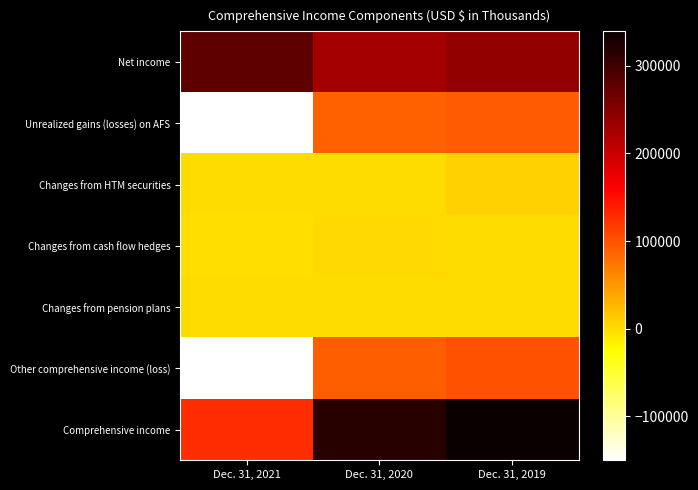

Between Dec. 31, 2021 and Dec. 31, 2020, which series saw the biggest shift?

Other comprehensive income (loss)